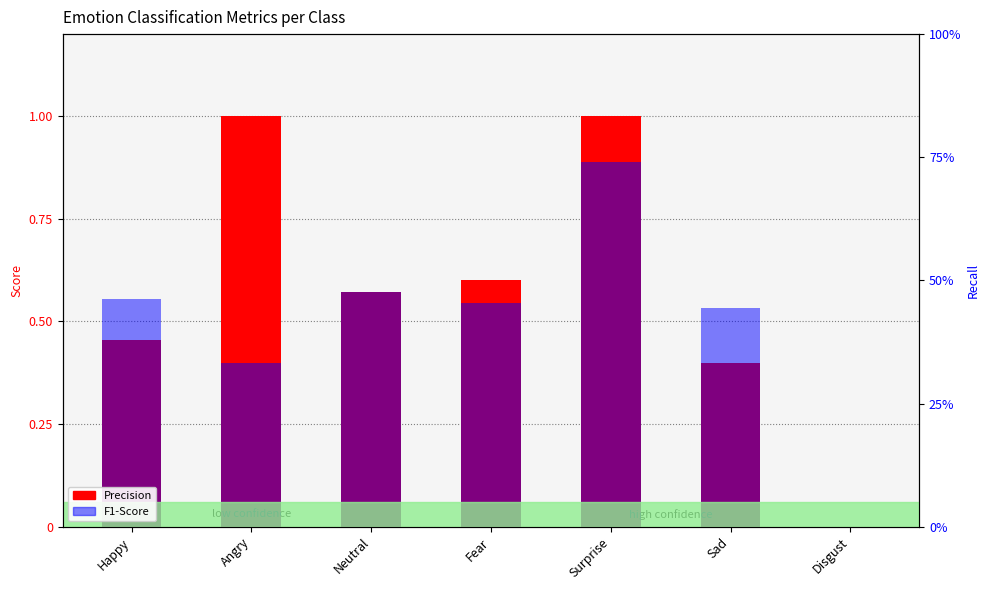

The value of F1-Score at Fear is 0.2. True or false?

False